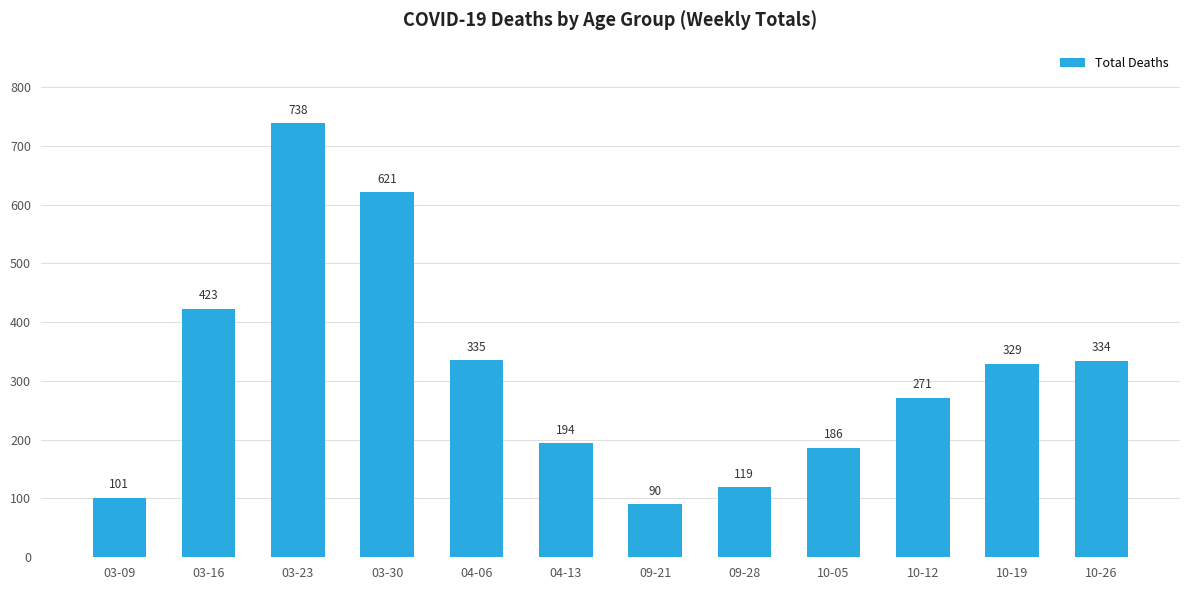

What value does the data have at 10-26?

334